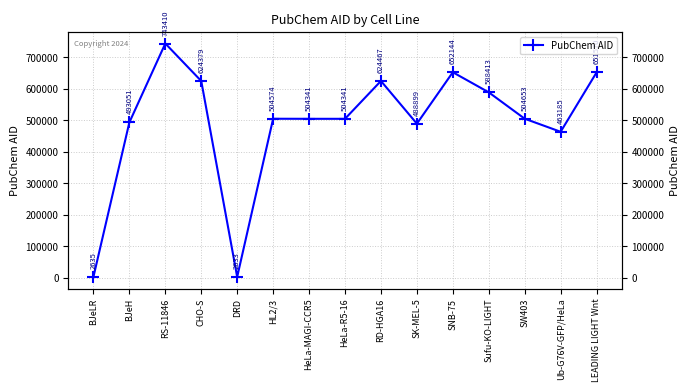

The chart shows a value of 488899 at SK-MEL-5. True or false?

True